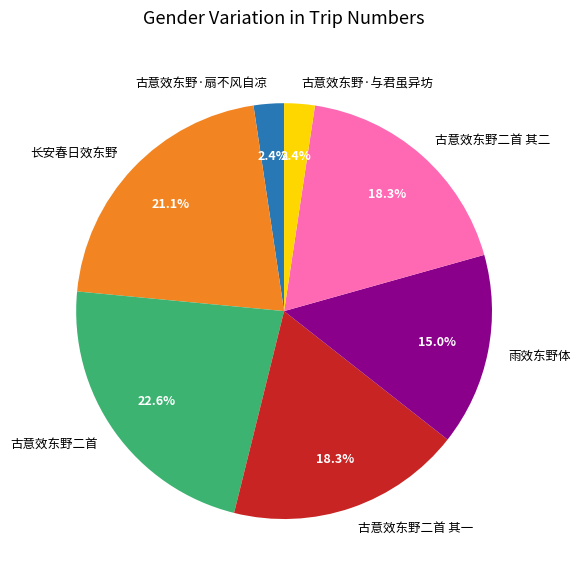

To the nearest percent, what is the average slice percentage?

14%